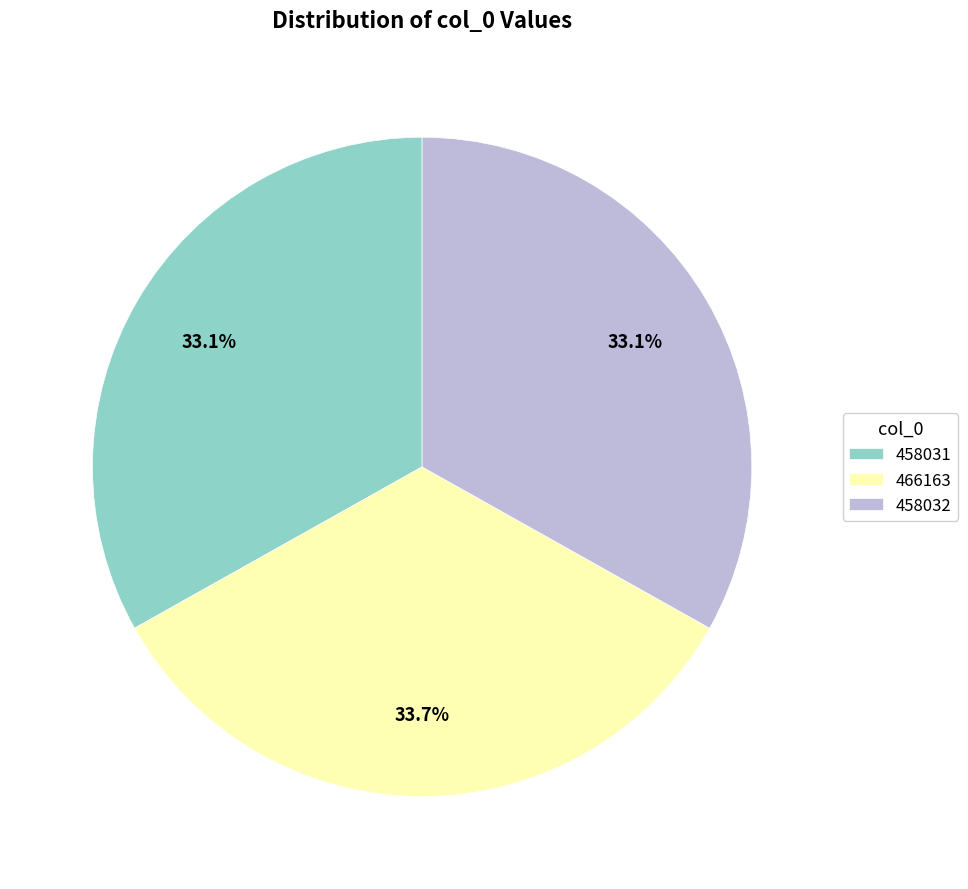

What is the ratio of the value at 458032 to the value at 458031?

1.0